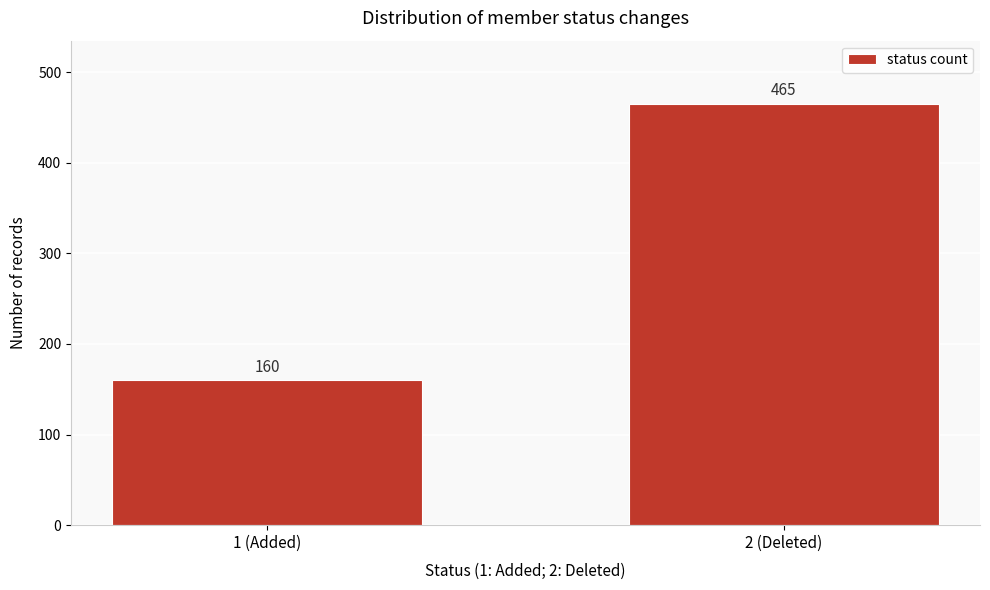

Reading left to right, what are all the values shown in this chart?

1 (Added)=160	2 (Deleted)=465